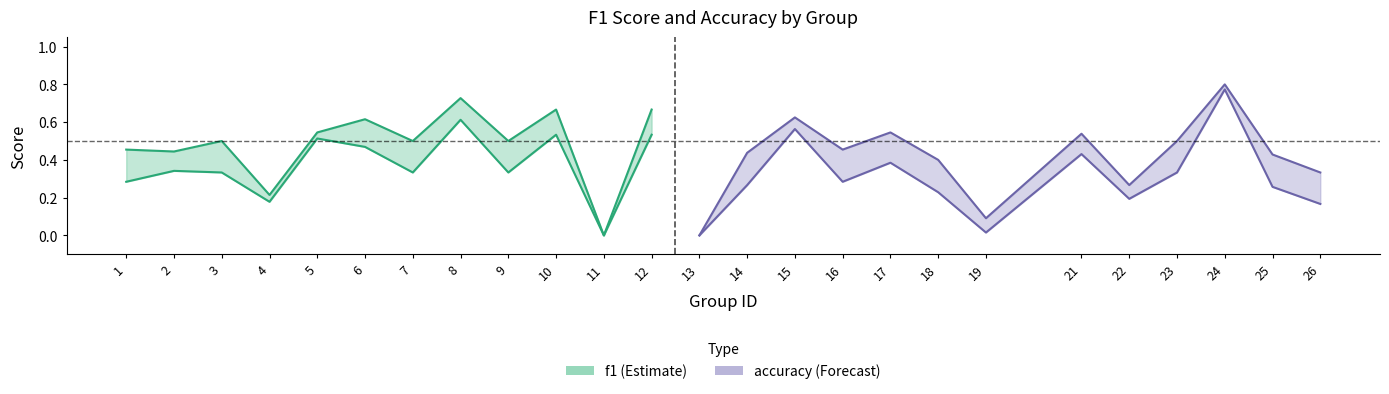

Between 9 and 1, which is larger?

9